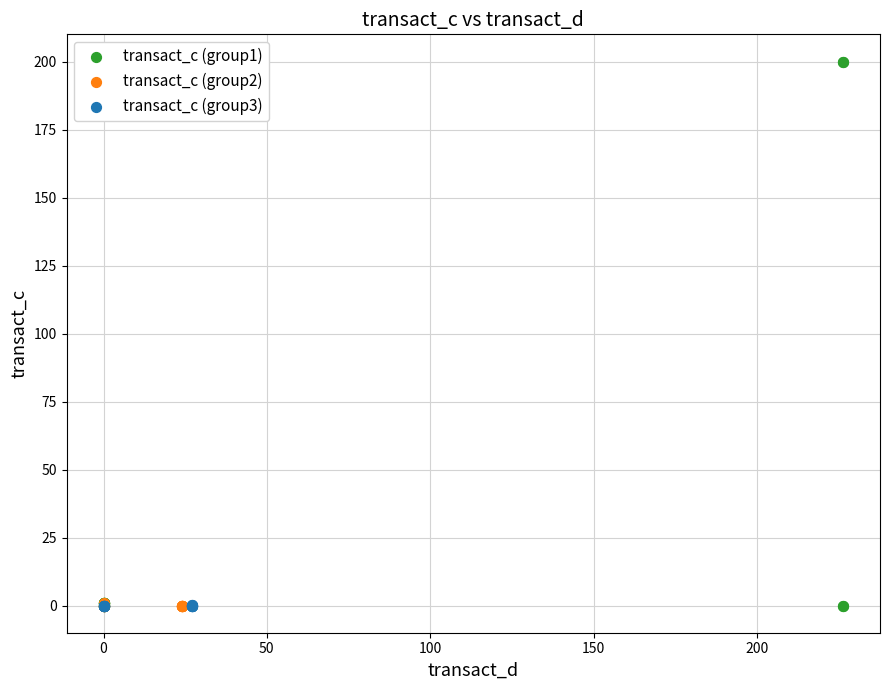

Which series contains the highest Y value?

transact_c (group1)